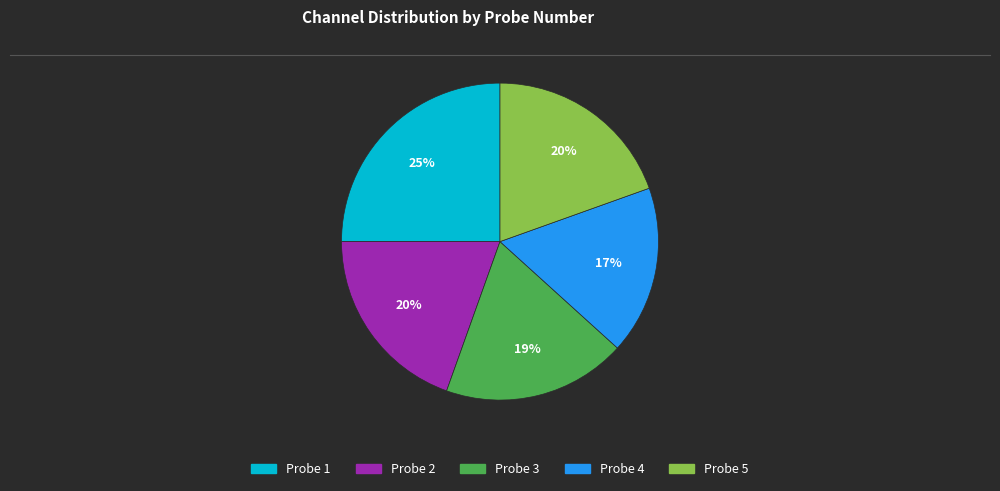

To the nearest percent, what portion does Probe 4 represent?

17%